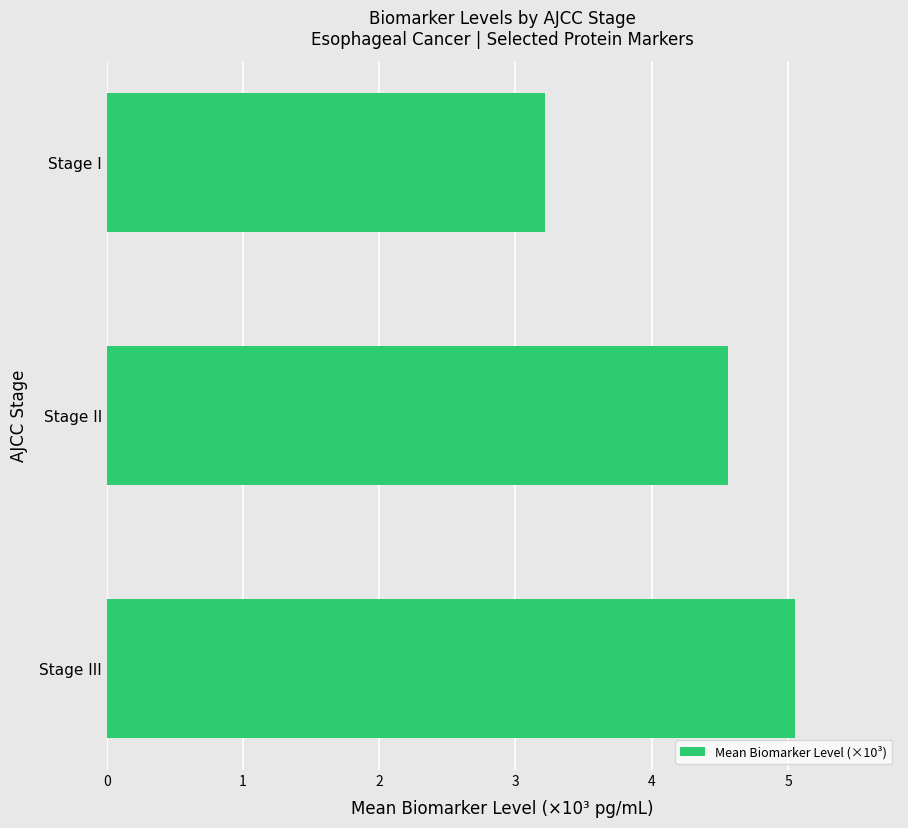

Reading bottom to top, extract all data points from this chart.

Stage III=5.1	Stage II=4.6	Stage I=3.2